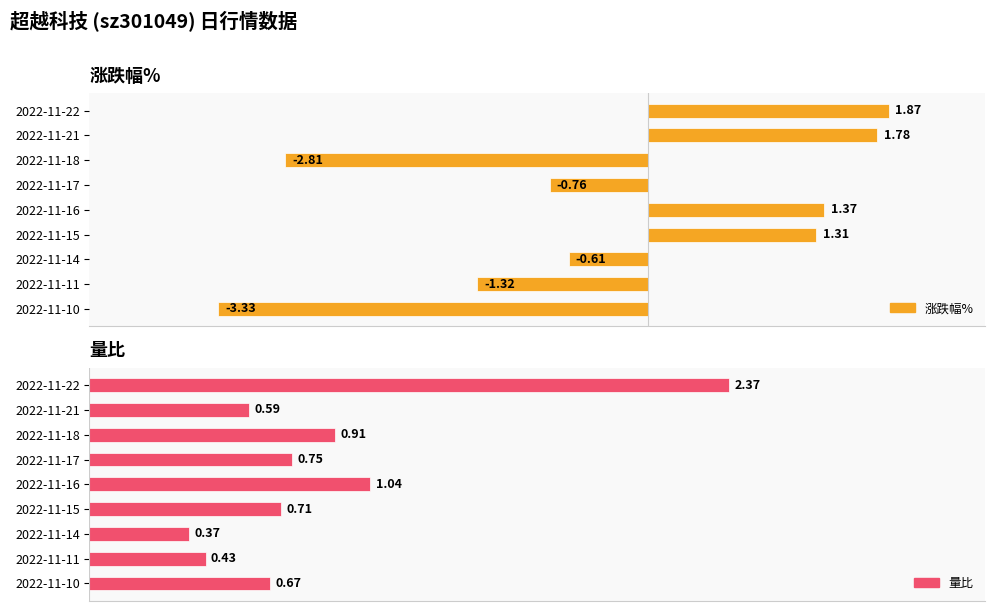

What is the difference between the second highest and minimum values in the 量比 series?

0.7